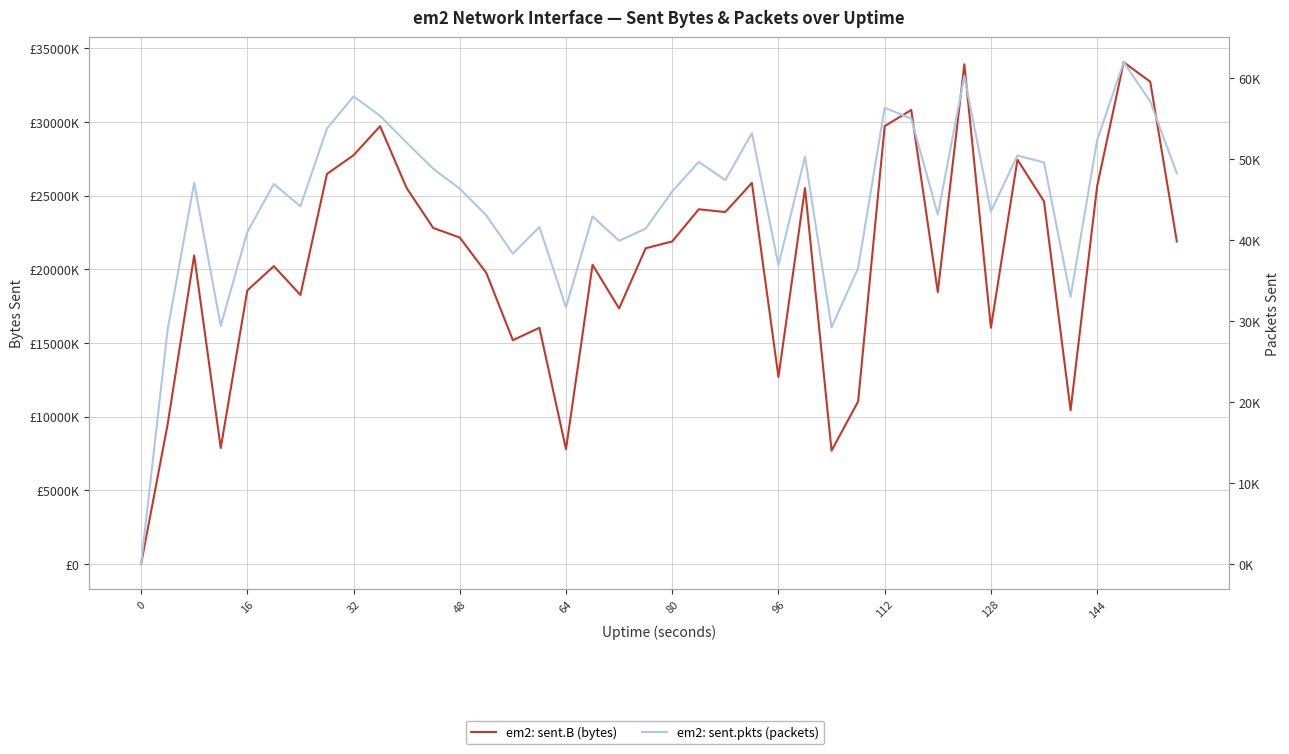

What is the difference between the second highest and second lowest values in the em2: sent.B (bytes) series?

26206832